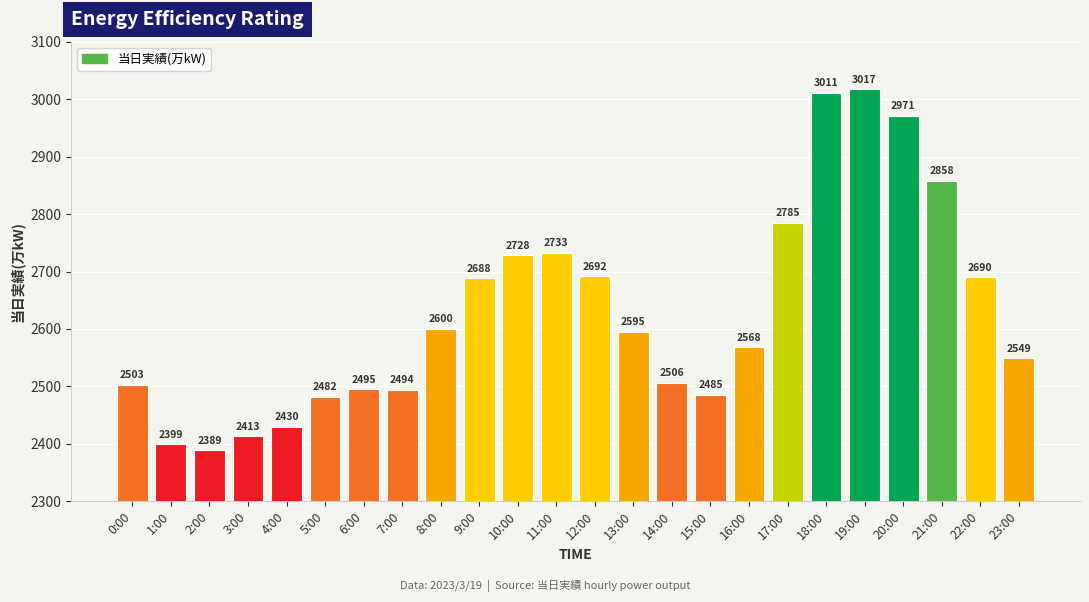

Rank the categories by value from lowest to highest.

2:00, 1:00, 3:00, 4:00, 5:00, 15:00, 7:00, 6:00, 0:00, 14:00, 23:00, 16:00, 13:00, 8:00, 9:00, 22:00, 12:00, 10:00, 11:00, 17:00, 21:00, 20:00, 18:00, 19:00